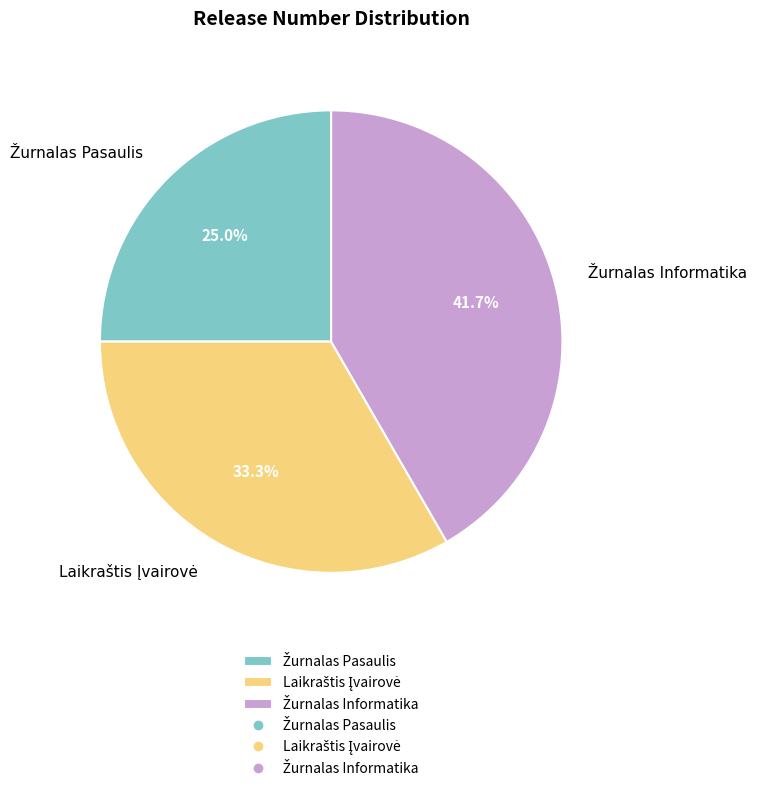

To the nearest percent, what is the average slice percentage?

33%